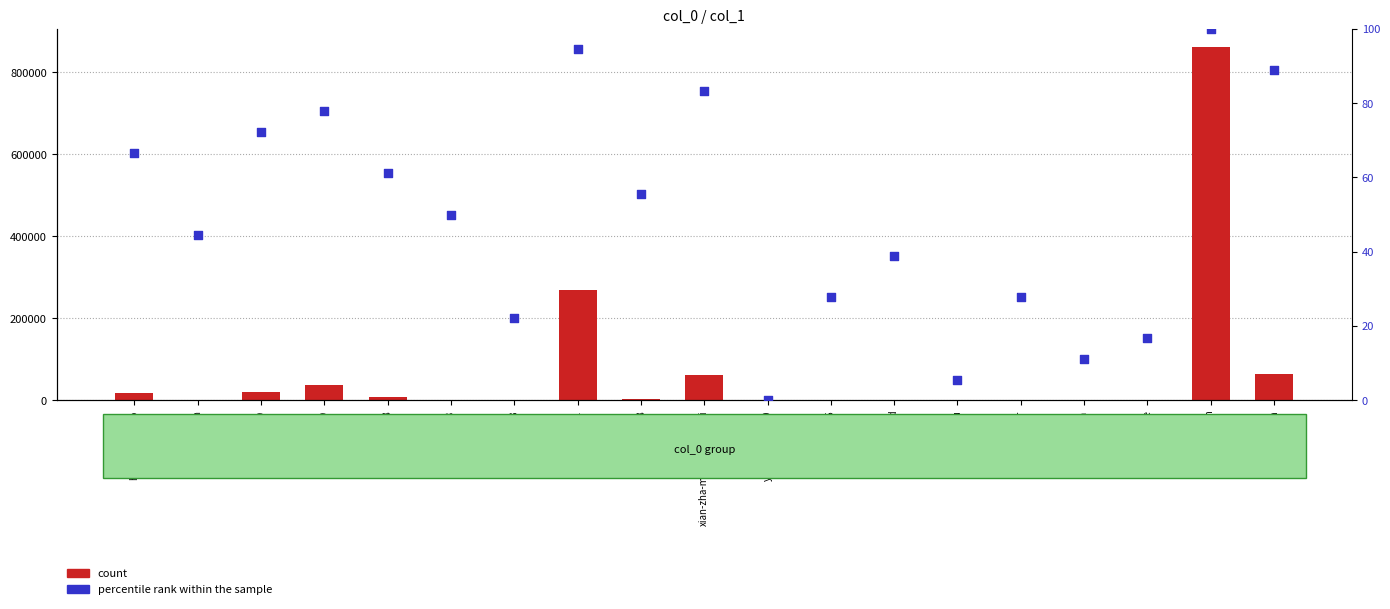

Which series reaches the minimum Y coordinate?

percentile rank within the sample